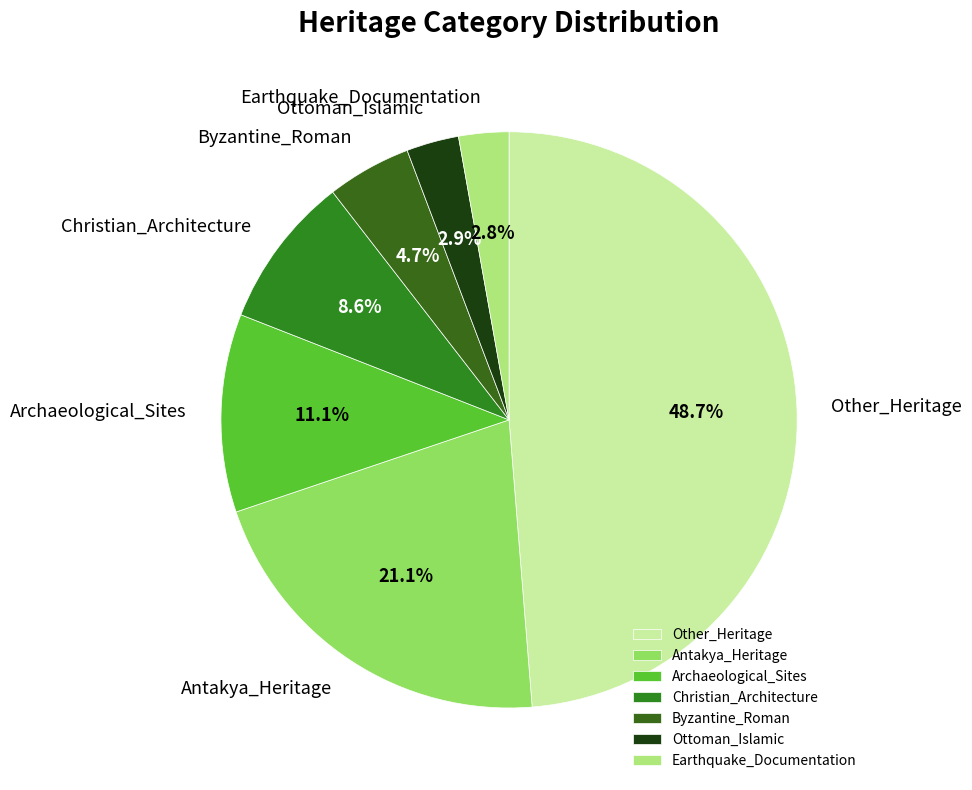

What is the total percentage of Earthquake_Documentation and Byzantine_Roman?

7.5%